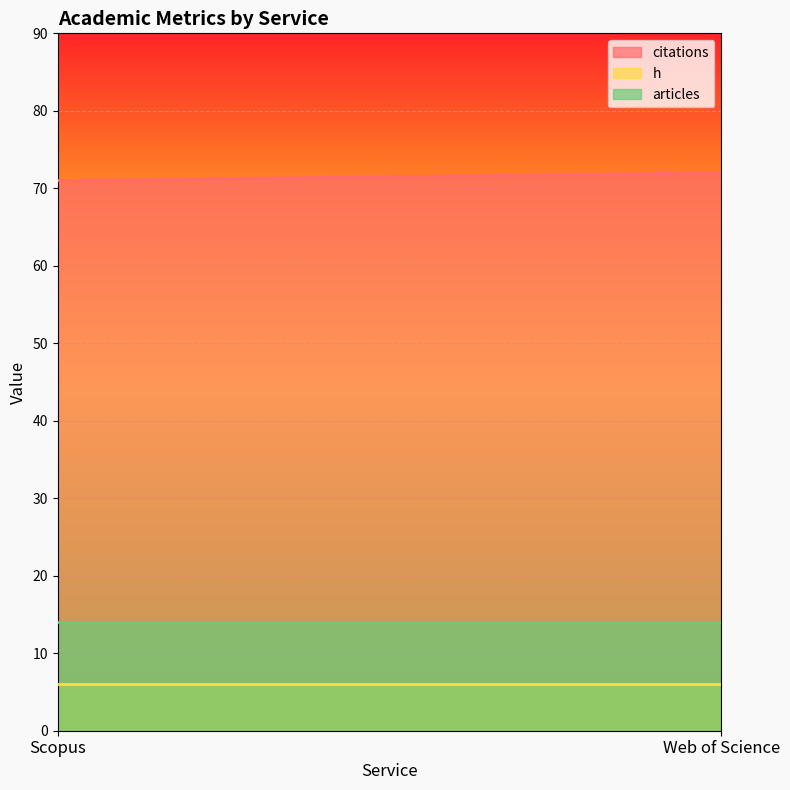

Rank the series by their maximum value, from lowest to highest.

h, articles, citations